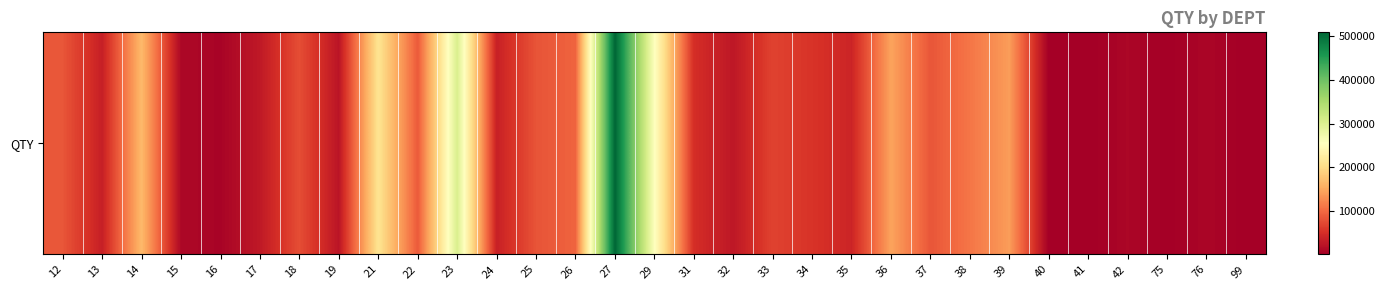

Which category has the highest value across all series?

27